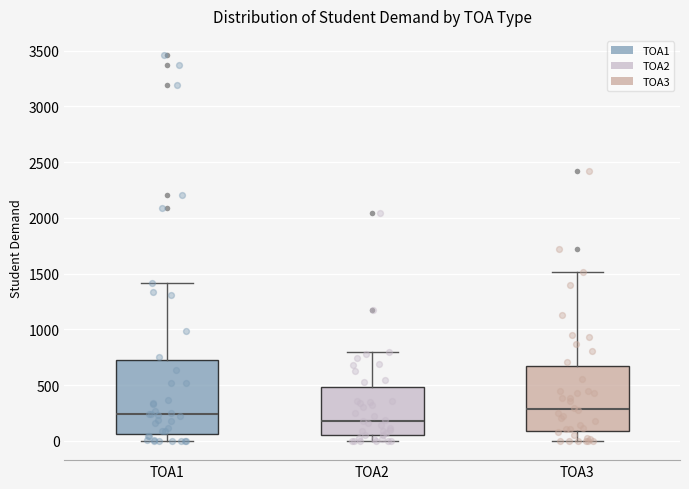

Which box is the tallest, from its lower edge to its upper edge?

TOA1